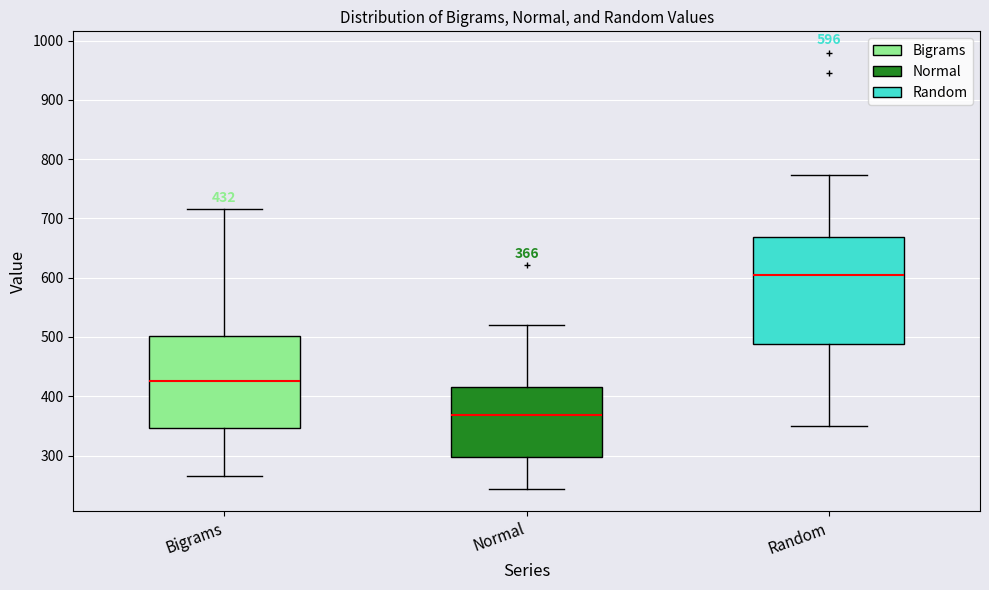

Which box has the lowest median line?

Normal